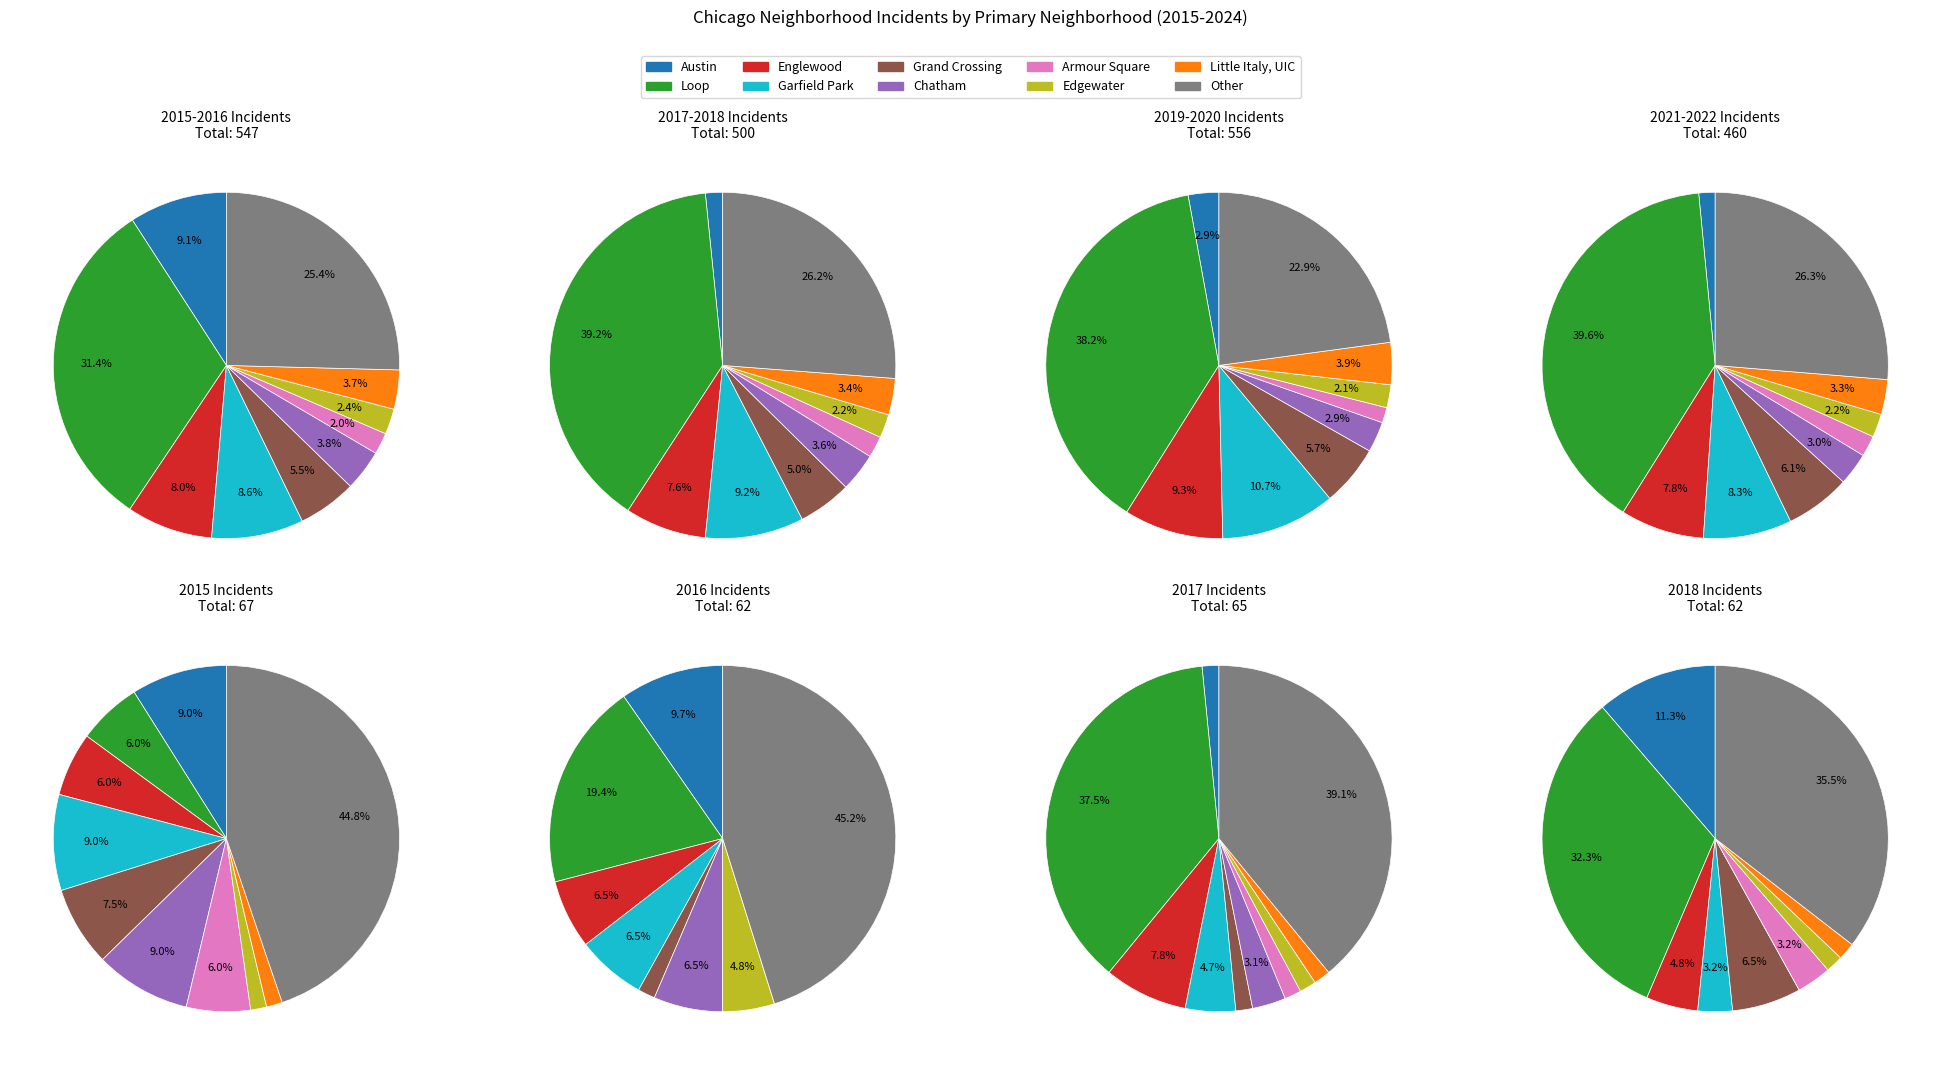

Which category has the biggest portion of the pie?

Loop